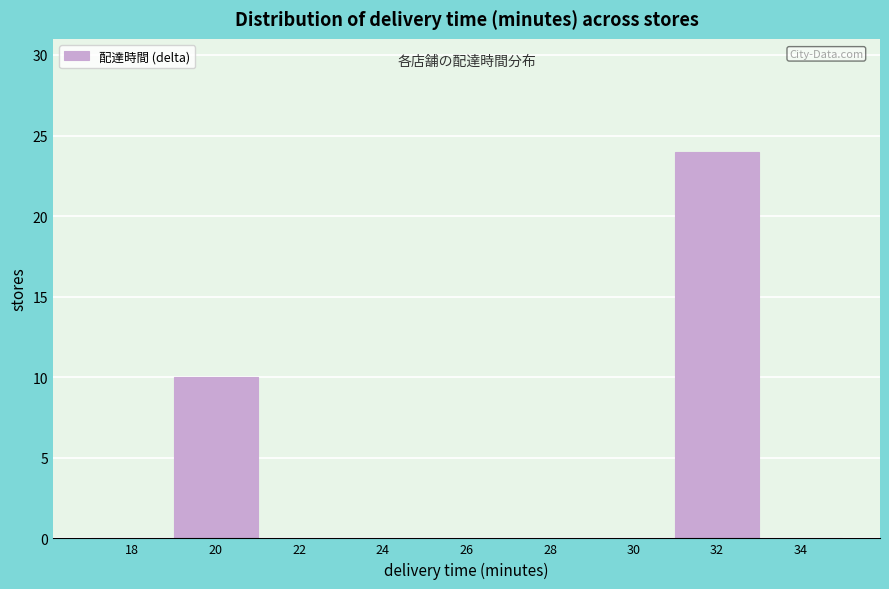

Reading left to right, transcribe all the data shown in this chart.

18=0	20=10	22=0	24=0	26=0	28=0	30=0	32=24	34=0